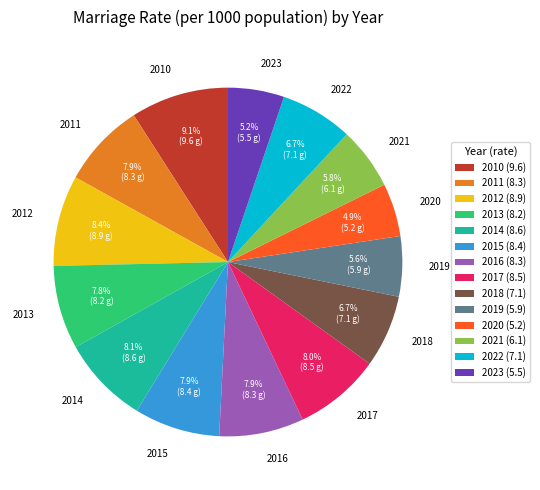

Is 2011 the majority of the pie?

No